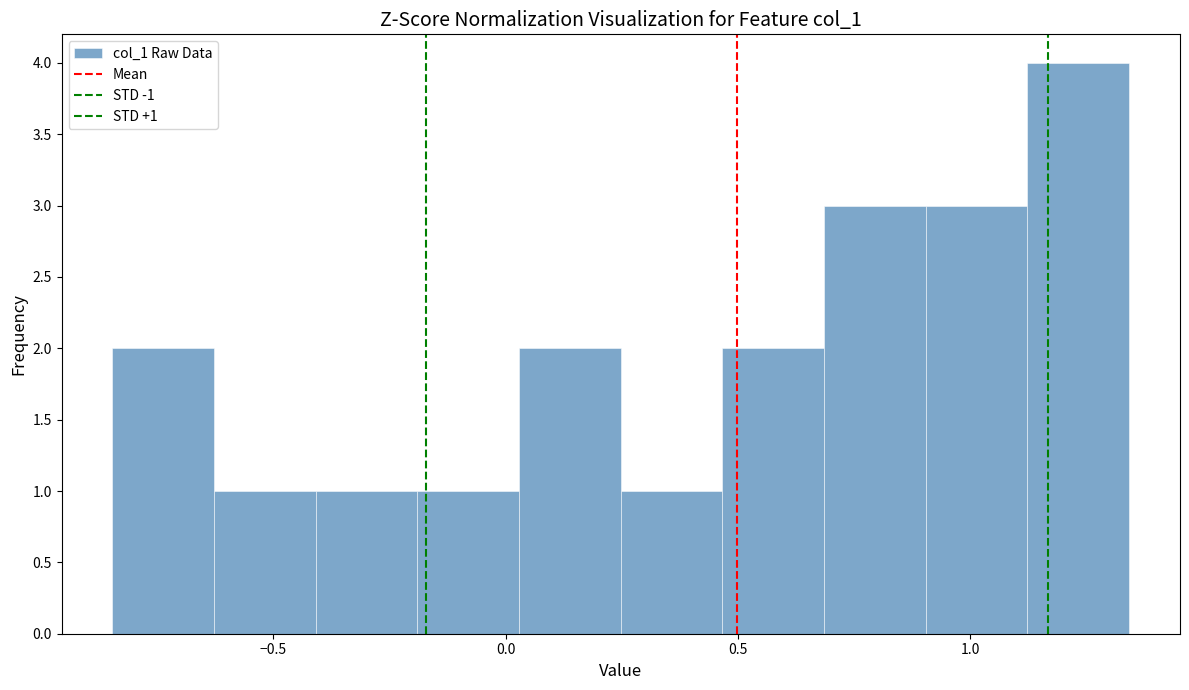

Over which range of the x-axis is the bar tallest?

1.10 to 1.35